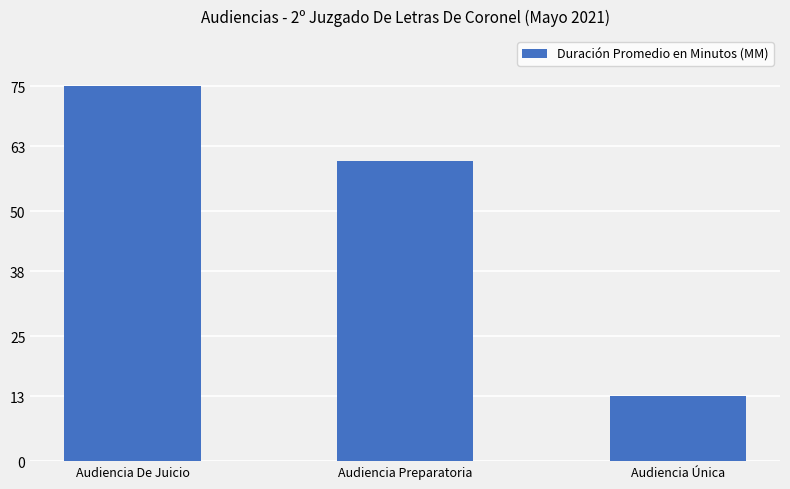

What is the label of the 3rd bar from the left?

Audiencia Única